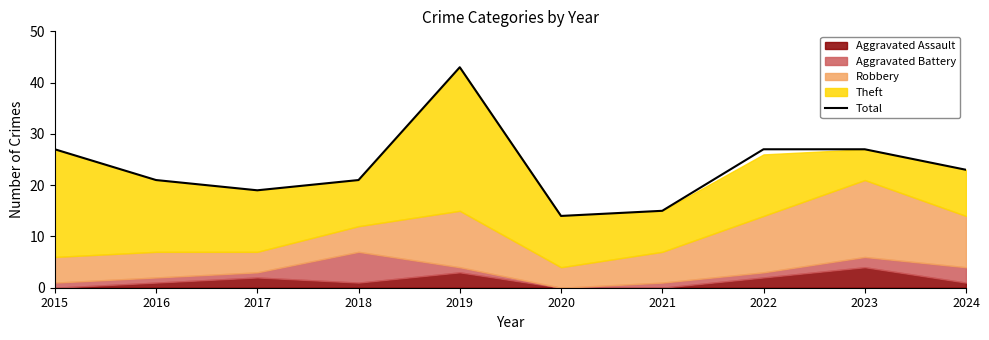

Reading left to right, what are all the values shown in this chart?

2015=27	2016=21	2017=19	2018=21	2019=43	2020=14	2021=15	2022=27	2023=27	2024=23